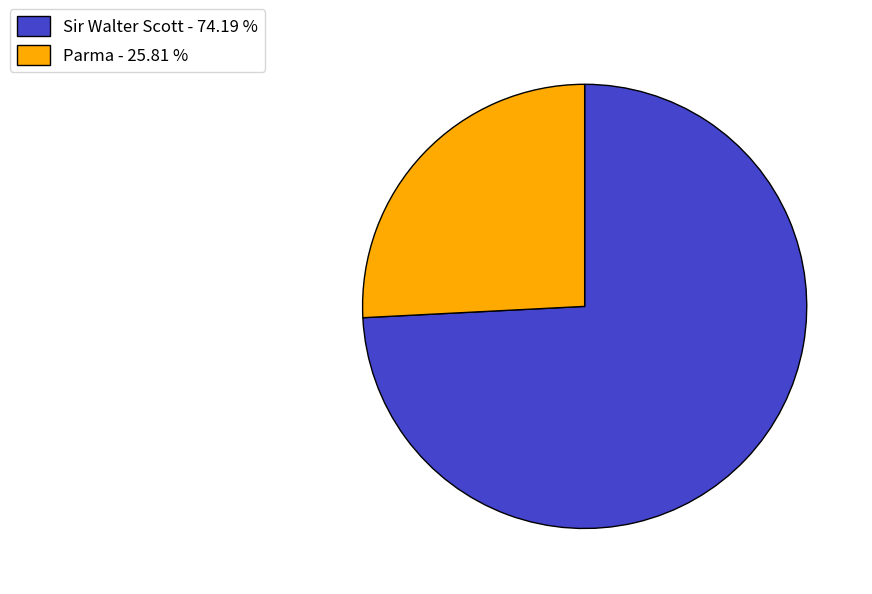

Is there any slice that represents more than half of the pie?

Yes